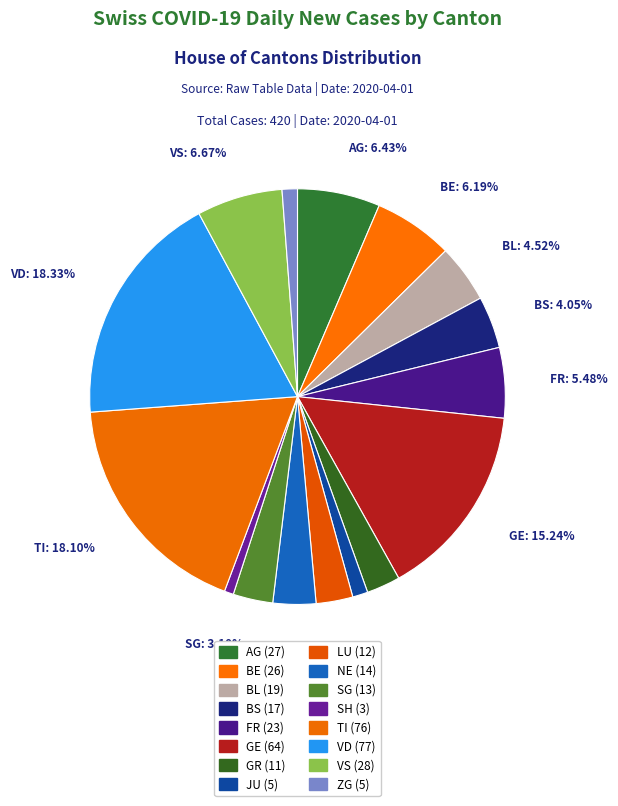

Count the number of slices in the pie.

16